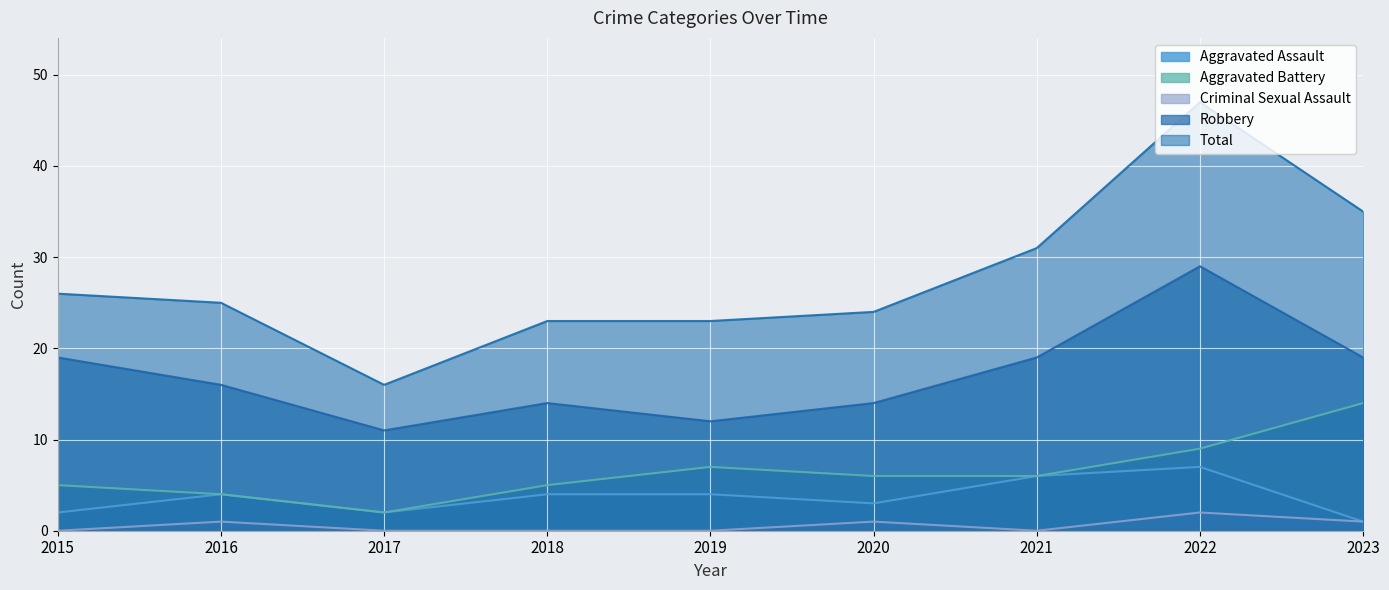

True or false: Criminal Sexual Assault and Robbery intersect in this chart.

False